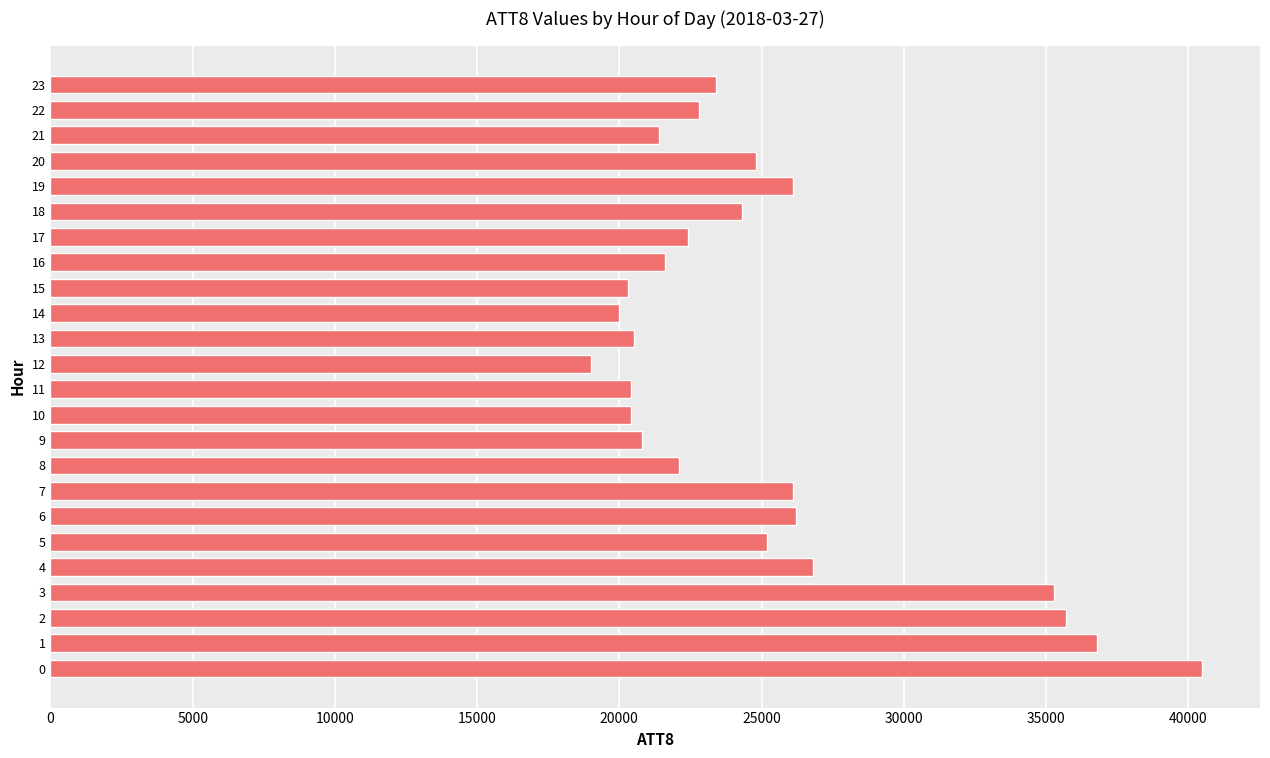

What is the maximum value shown in the chart?

40500